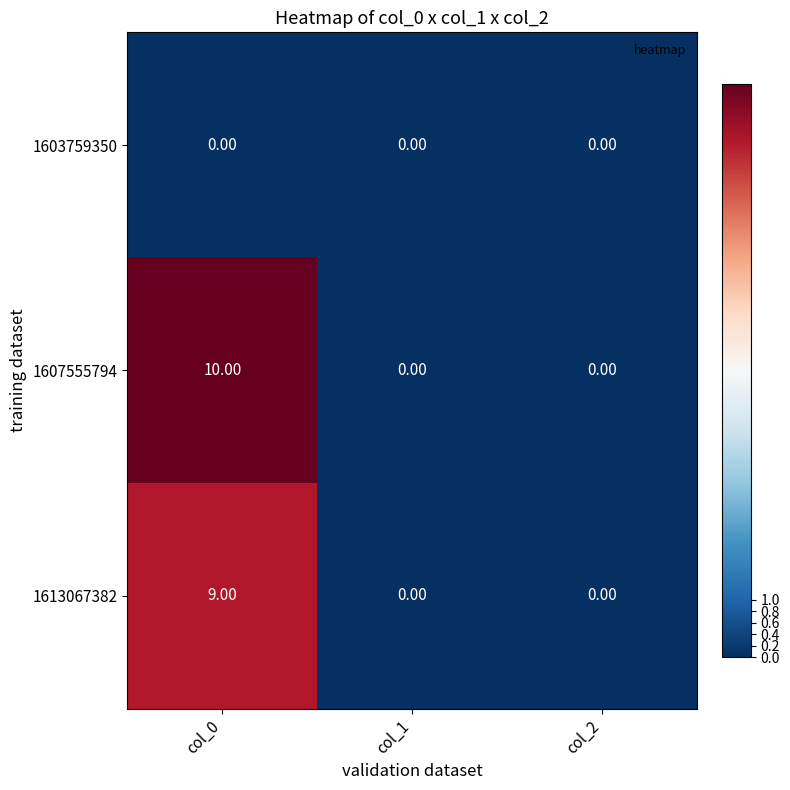

Is the value of 1603759350 at col_2 greater than the value of 1607555794 at col_0?

No